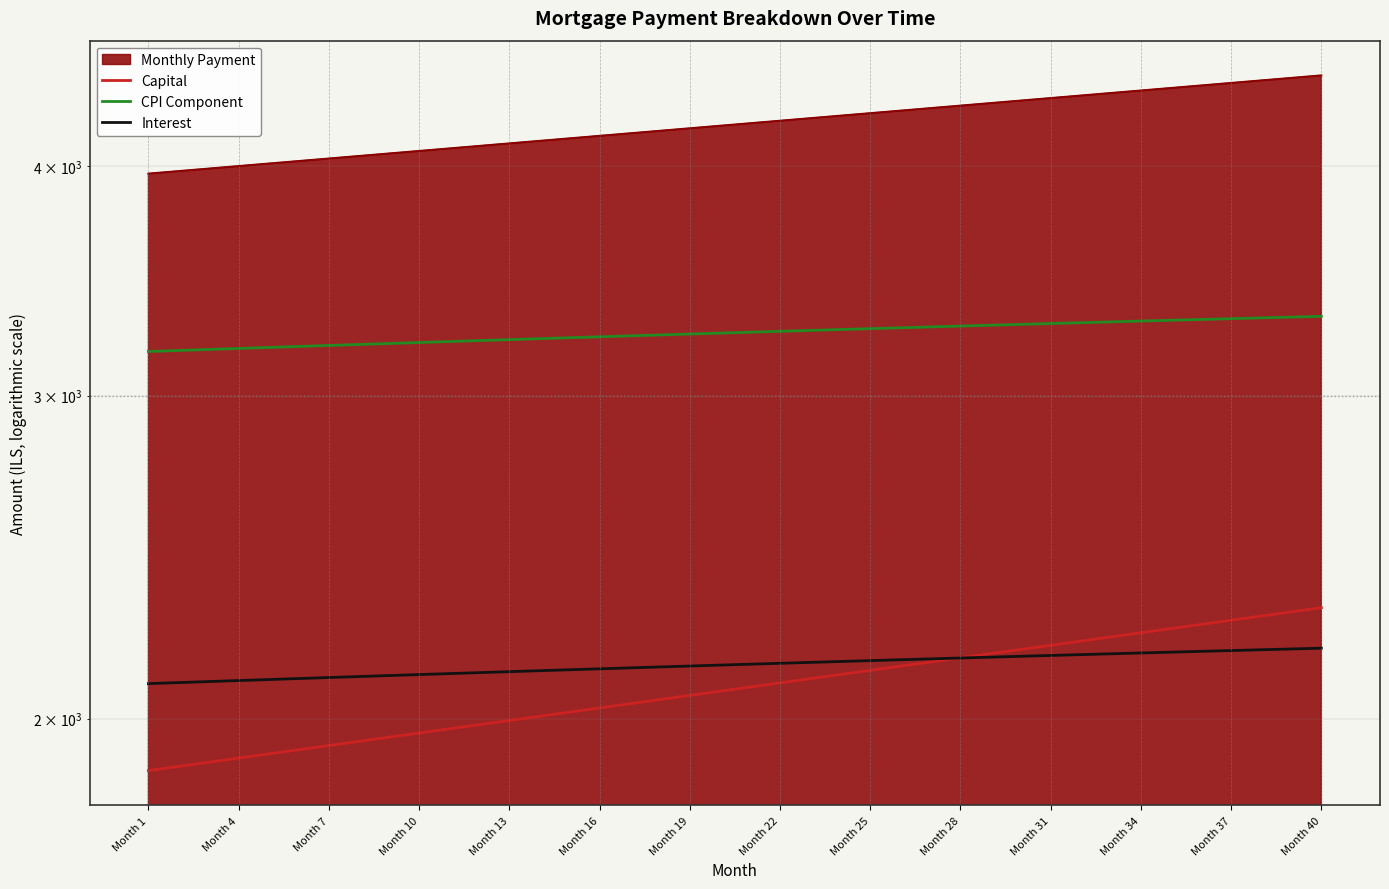

How many values in the Capital series are below 2080?

20